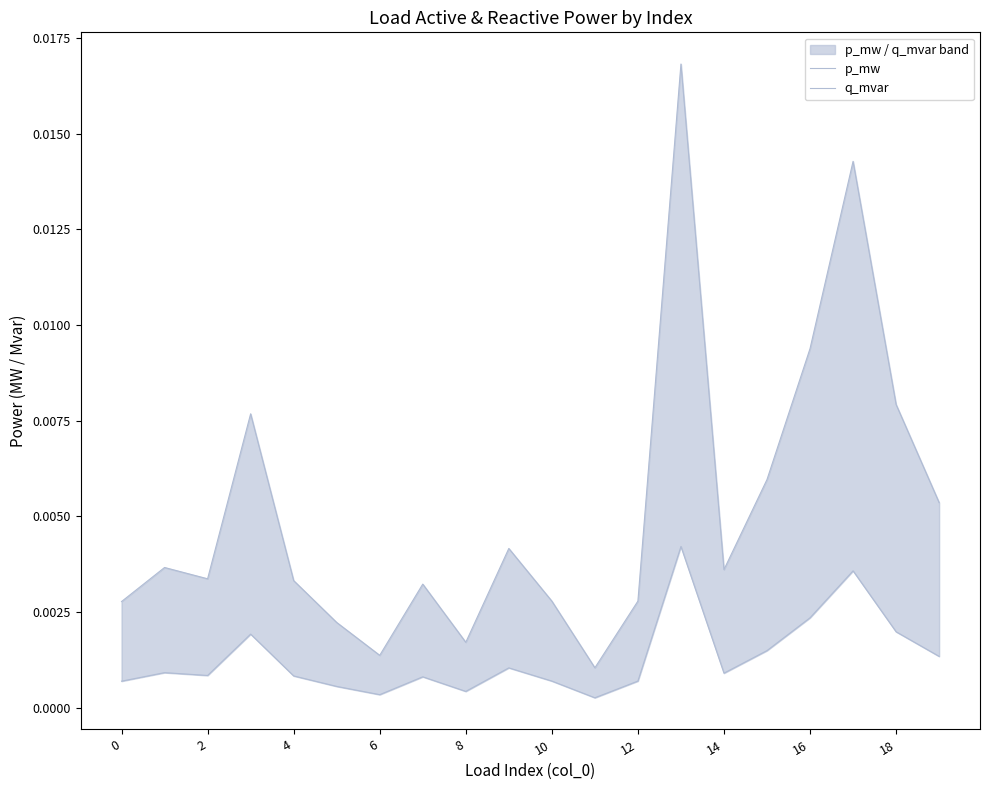

At which category is the sum across all series the highest?

13